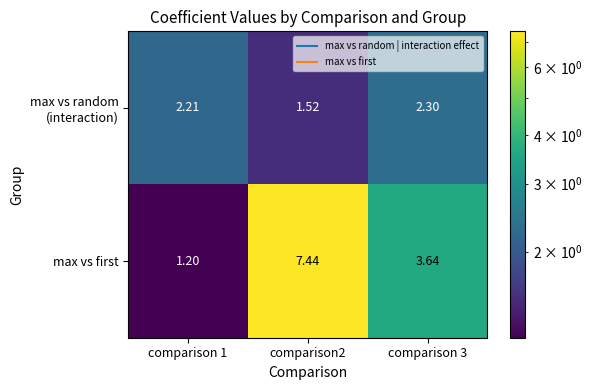

Between comparison 1 and comparison2, which series saw the biggest shift?

max vs first